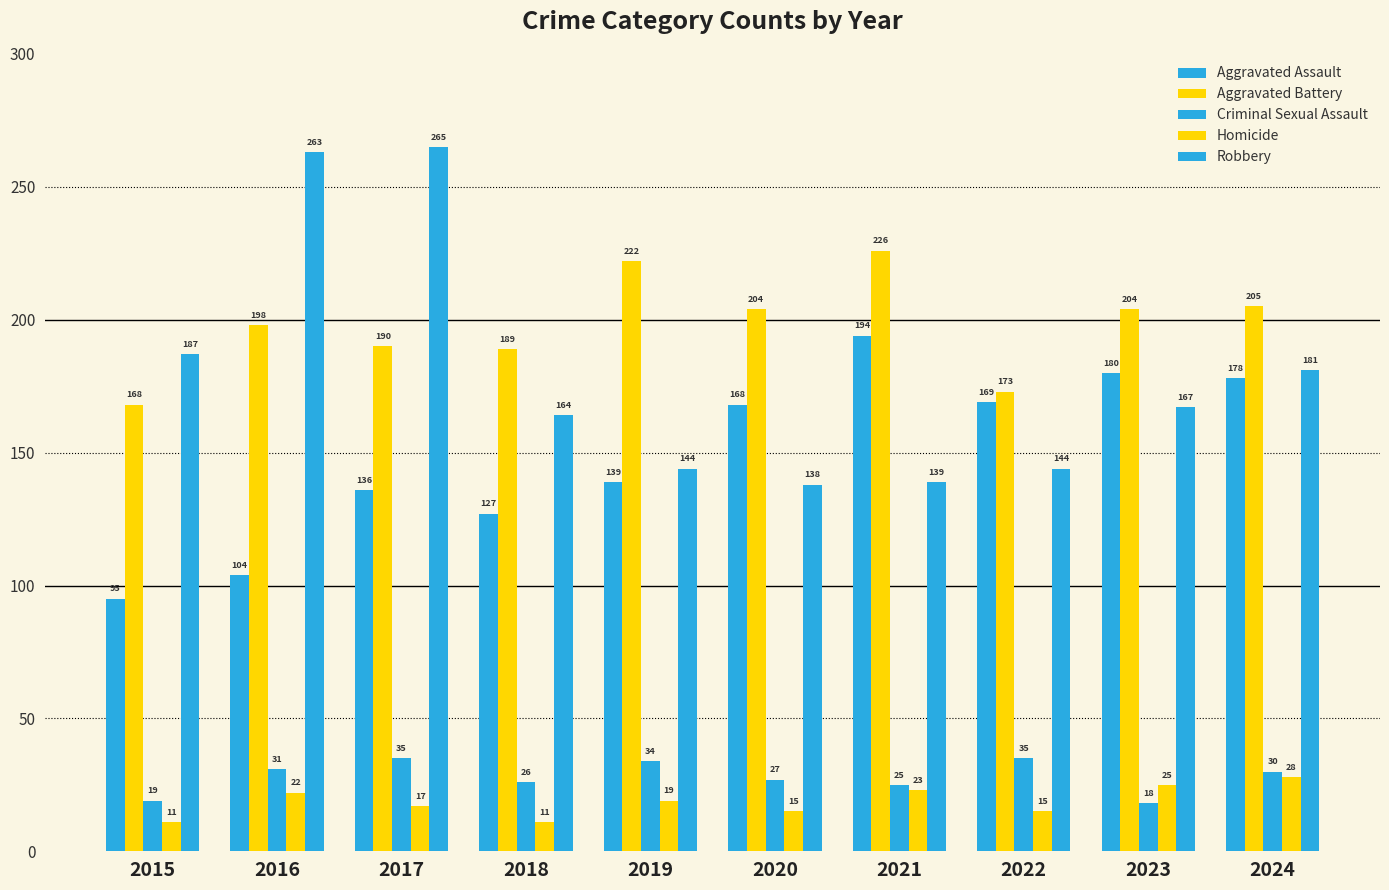

Read the Criminal Sexual Assault value at 2019, to the nearest 5.

35